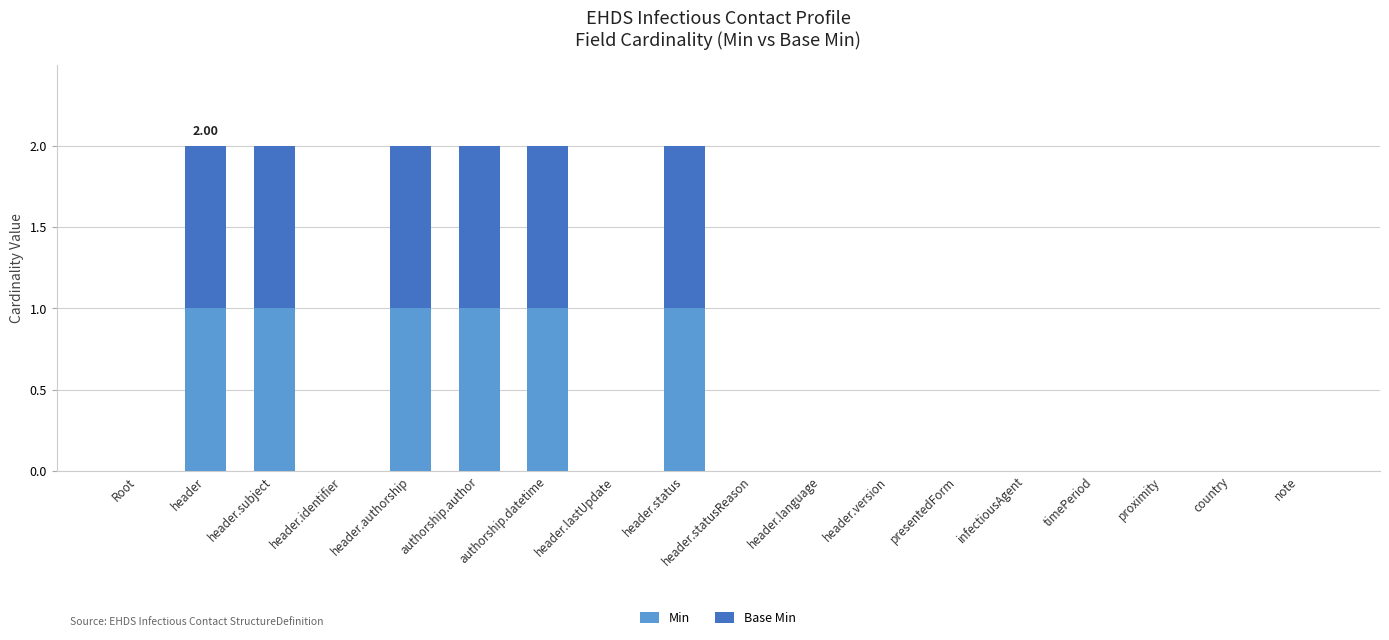

What is the sum of all Min values?

6